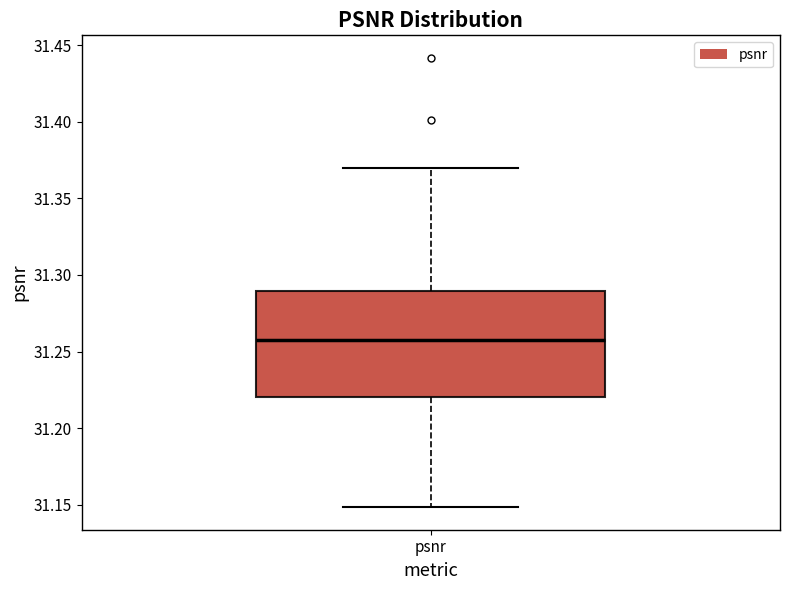

Transcribe this box plot: give where the median line is, the range the box spans, and where the two whiskers end, as read against the y-axis. The values are not printed on the chart, so give them approximately, as read against the axis.

median 31.255, box 31.220 to 31.290, whiskers 31.150 to 31.370